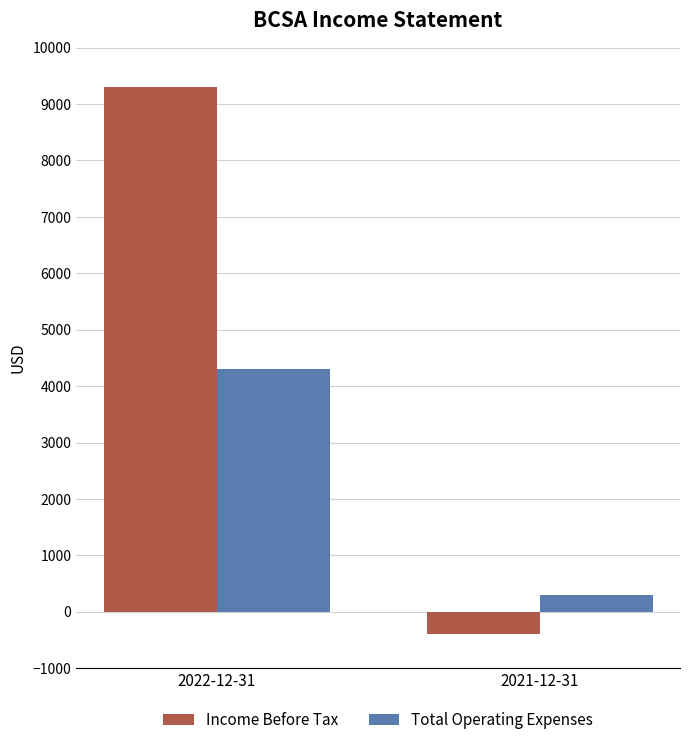

What is the label of the 1st bar from the right?

2021-12-31